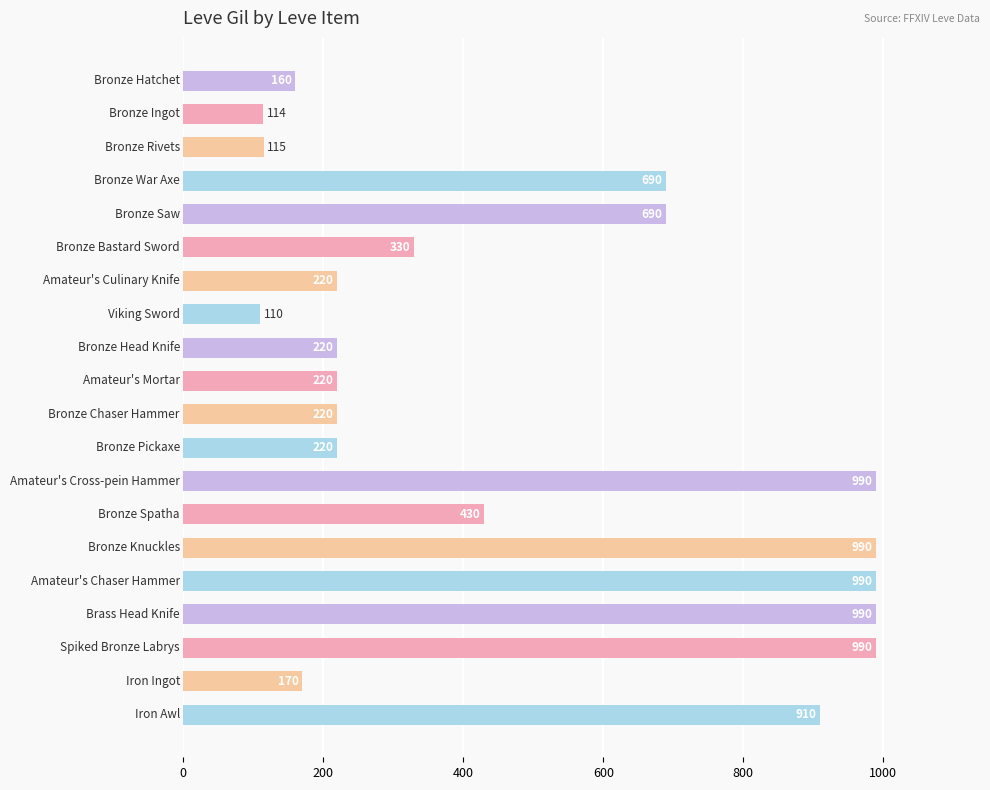

What is the value of the 2nd bar from the top?

114